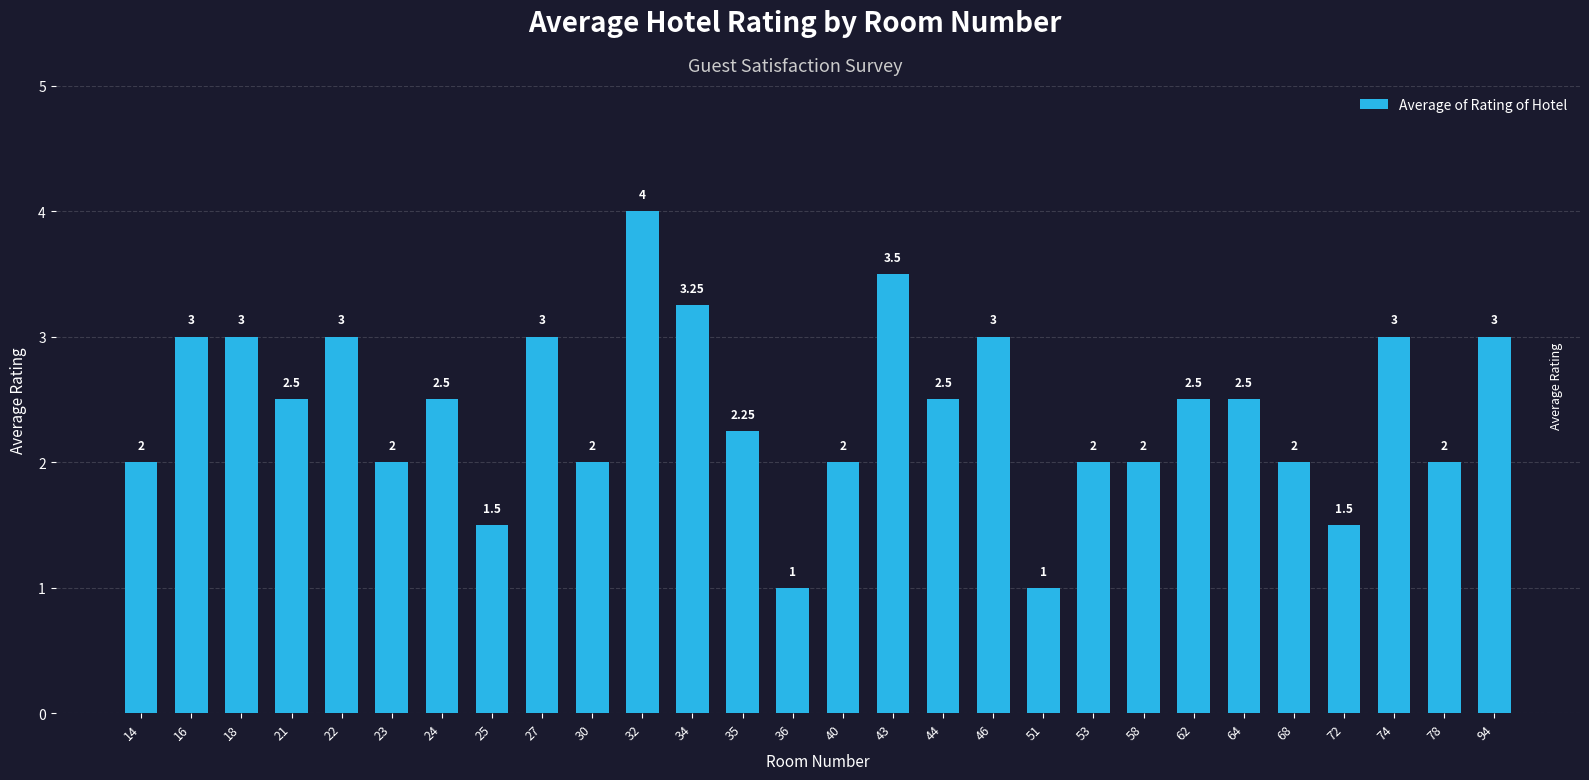

What is the ratio of the value at 62 to the value at 44?

1.0